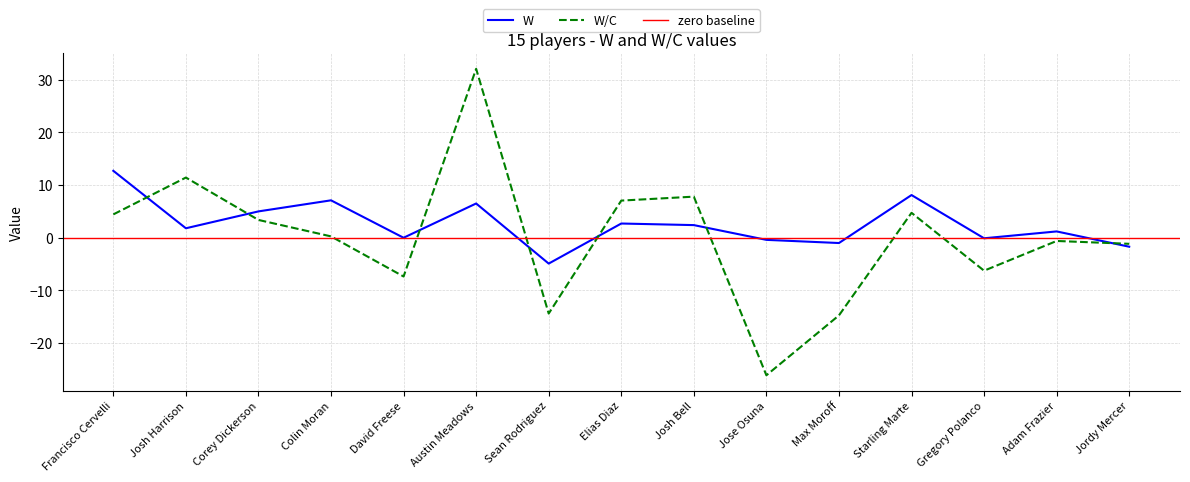

The W series shows -4.9 at Sean Rodriguez. True or false?

True